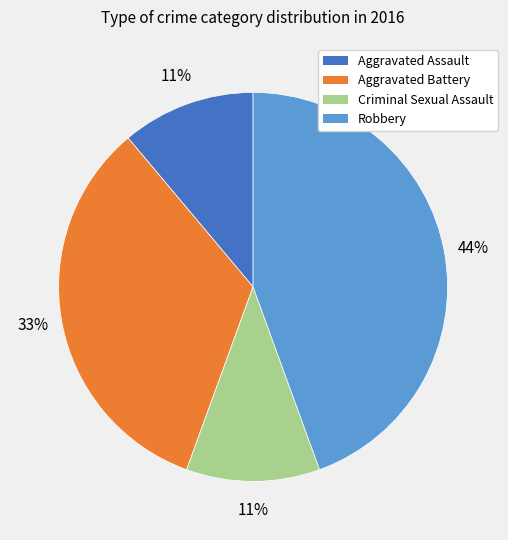

To the nearest percent, what is the combined percentage of Robbery and Aggravated Assault?

56%